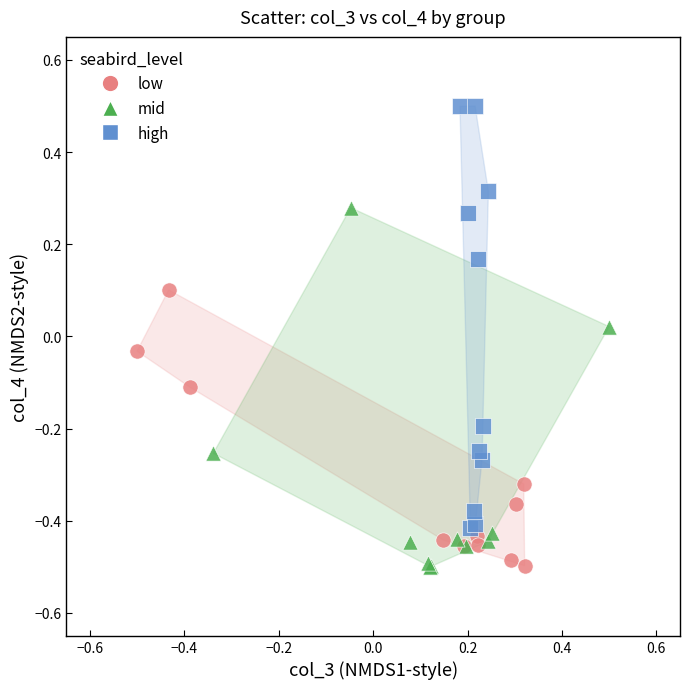

Which series has the widest spread of Y values?

high